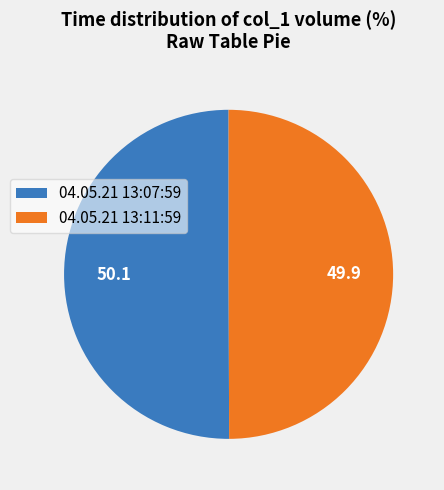

Do 04.05.21 13:11:59 and 04.05.21 13:07:59 together represent more than half of the pie?

Yes